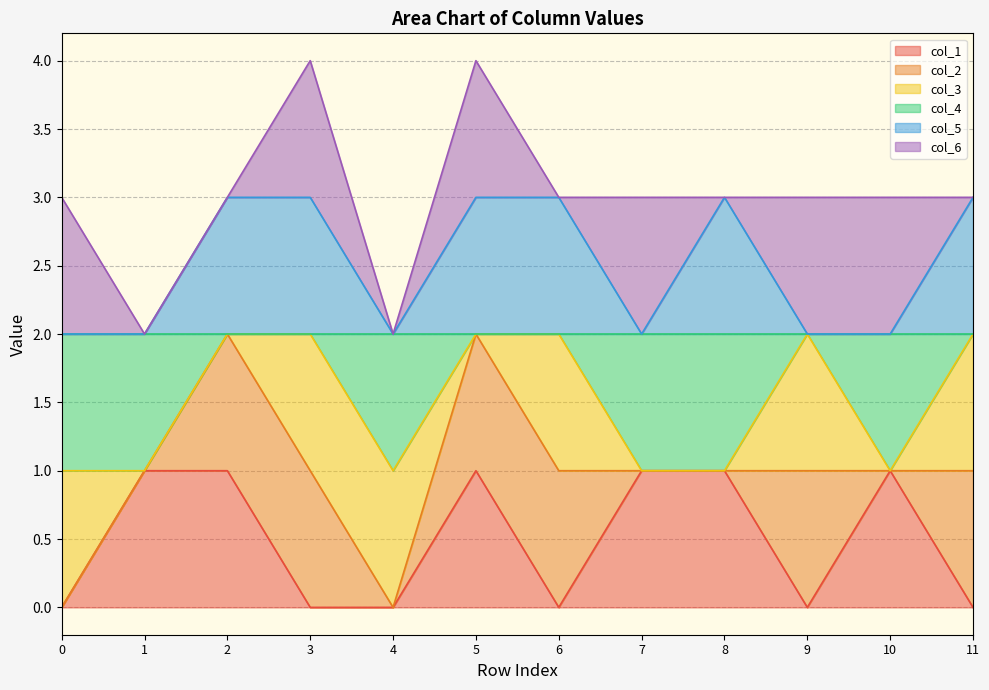

Which series has the largest range (max minus min)?

col_1